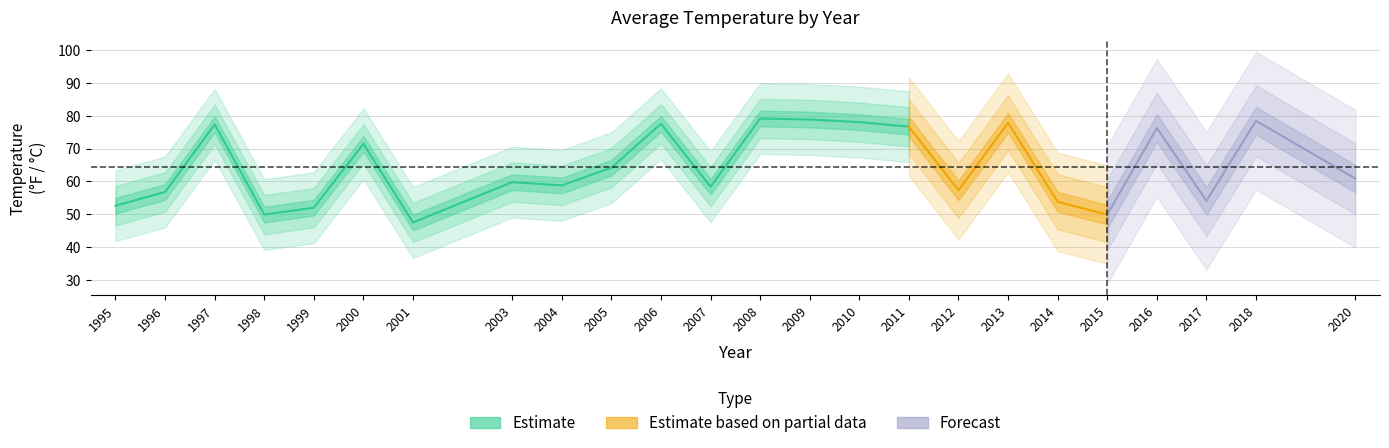

At which category does AvgTemperature reach its first local valley?

1998